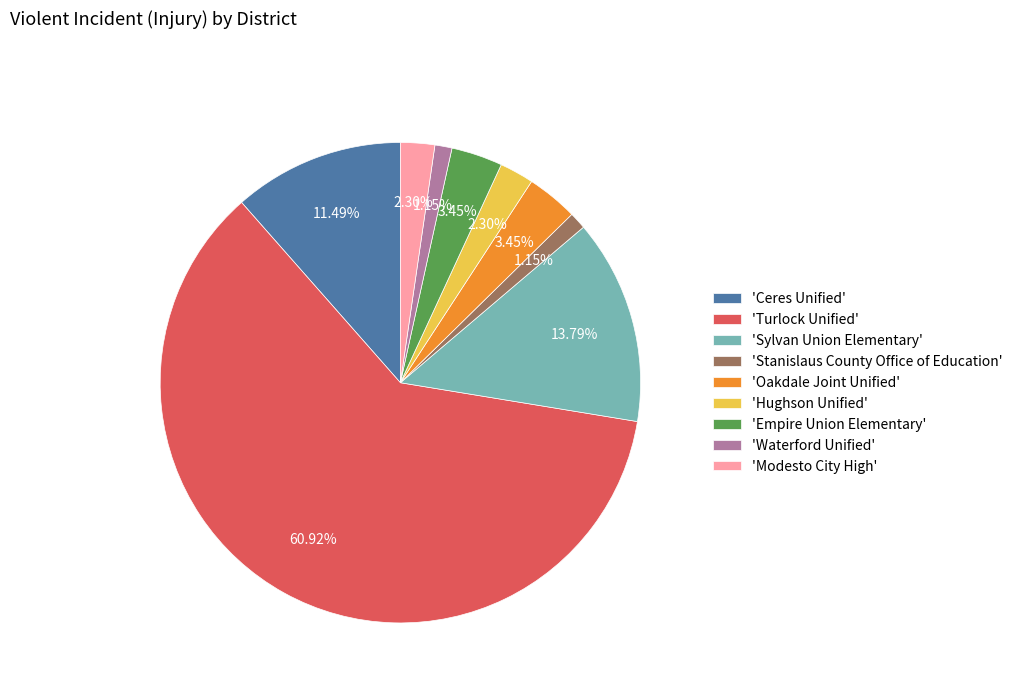

Does any single category account for the majority?

Yes